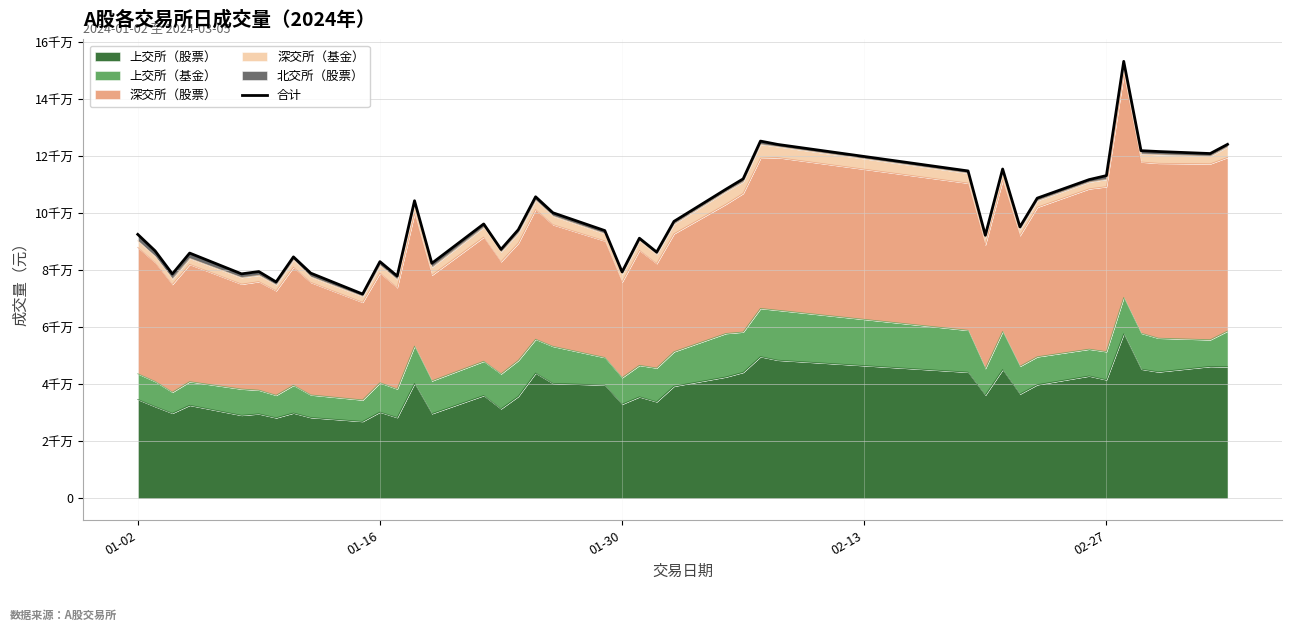

The value at 6 is 113683668. True or false?

False